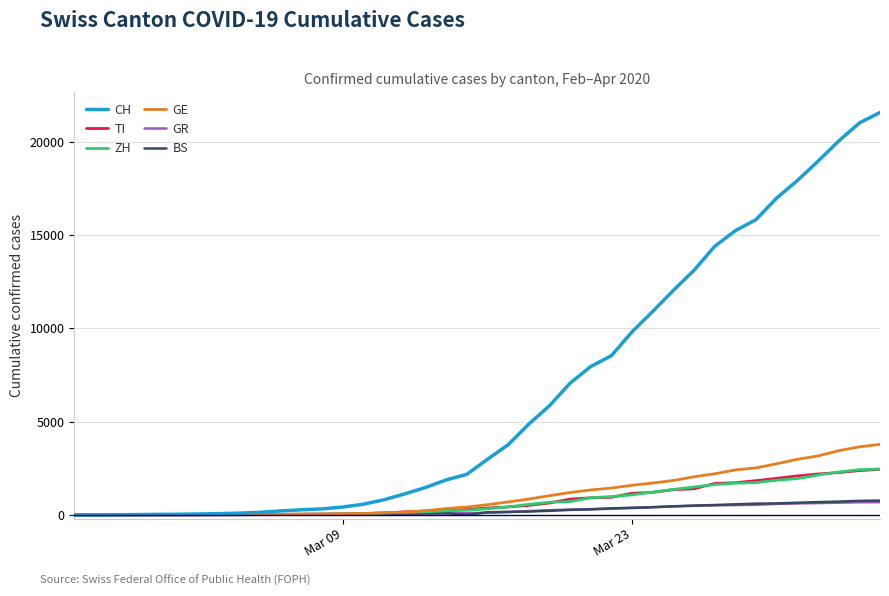

Which series has the largest range (max minus min)?

CH